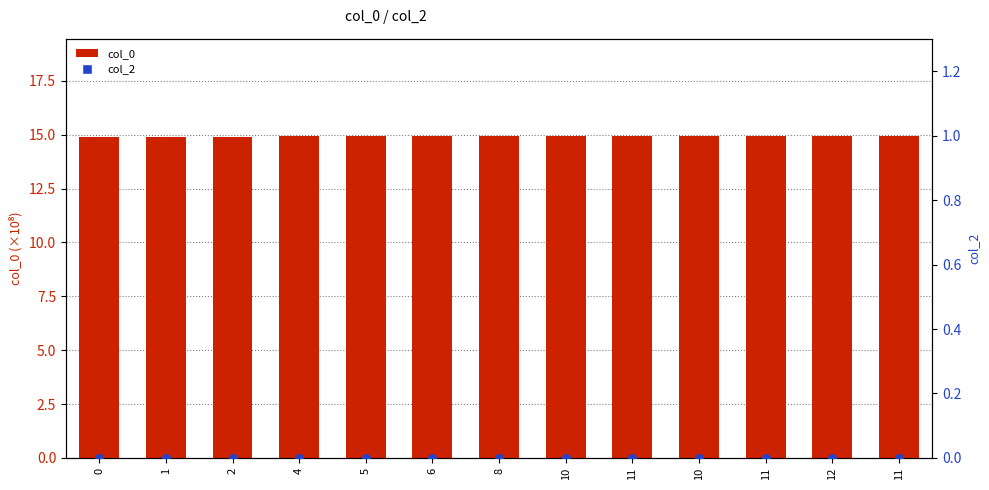

Which series has the largest total across all categories?

col_0